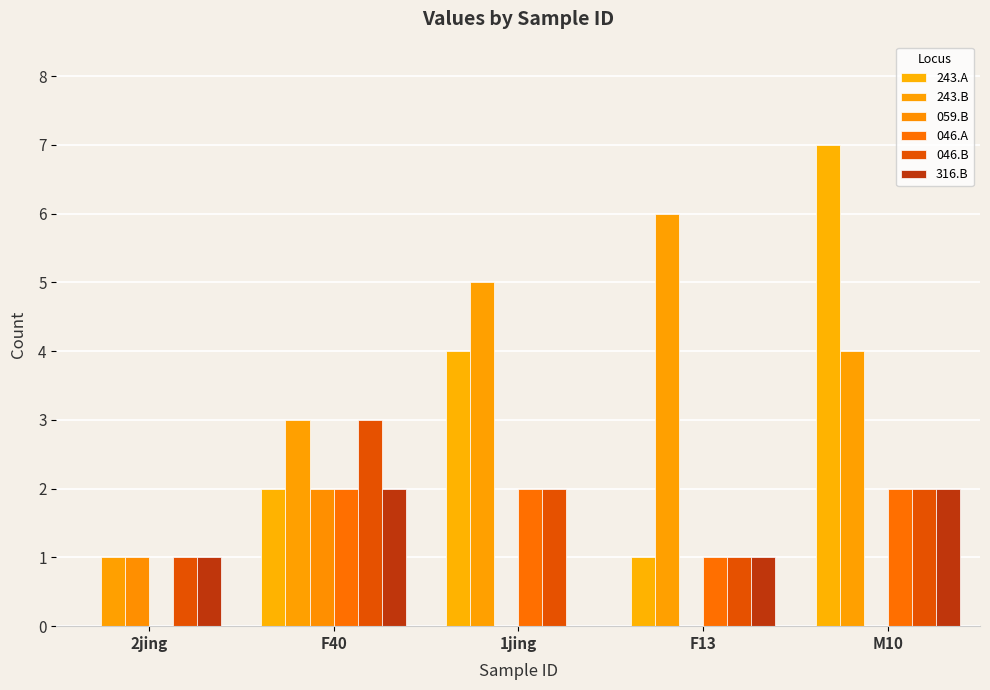

Are the bars horizontal?

No